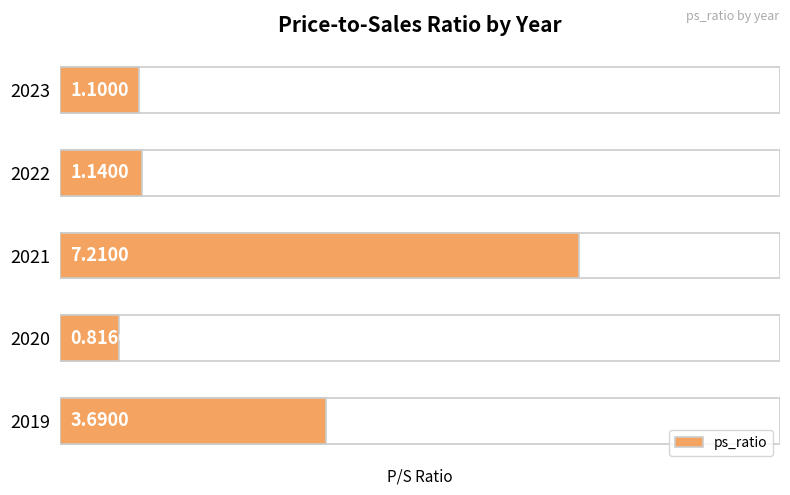

What is the value of the 2nd bar from the left?

1.1